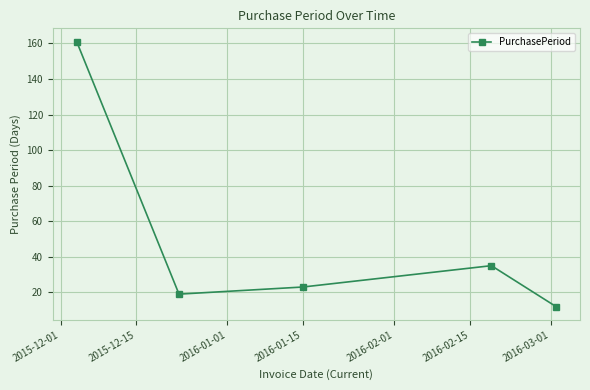

What is the difference between the second highest and minimum values?

23